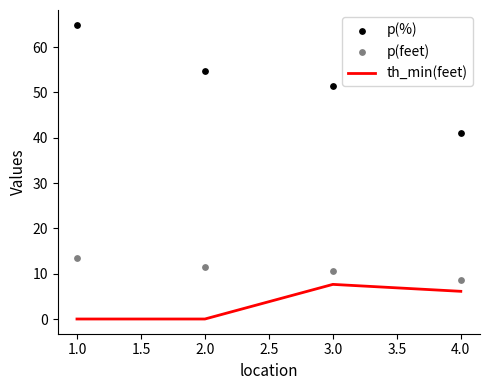

Which category has the highest value in the th_min(feet) series?

3.0